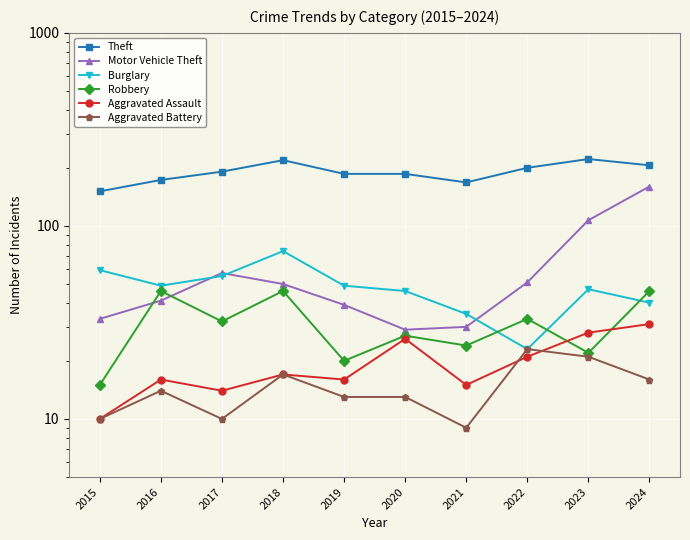

How many interior local valleys does the Theft series have?

1